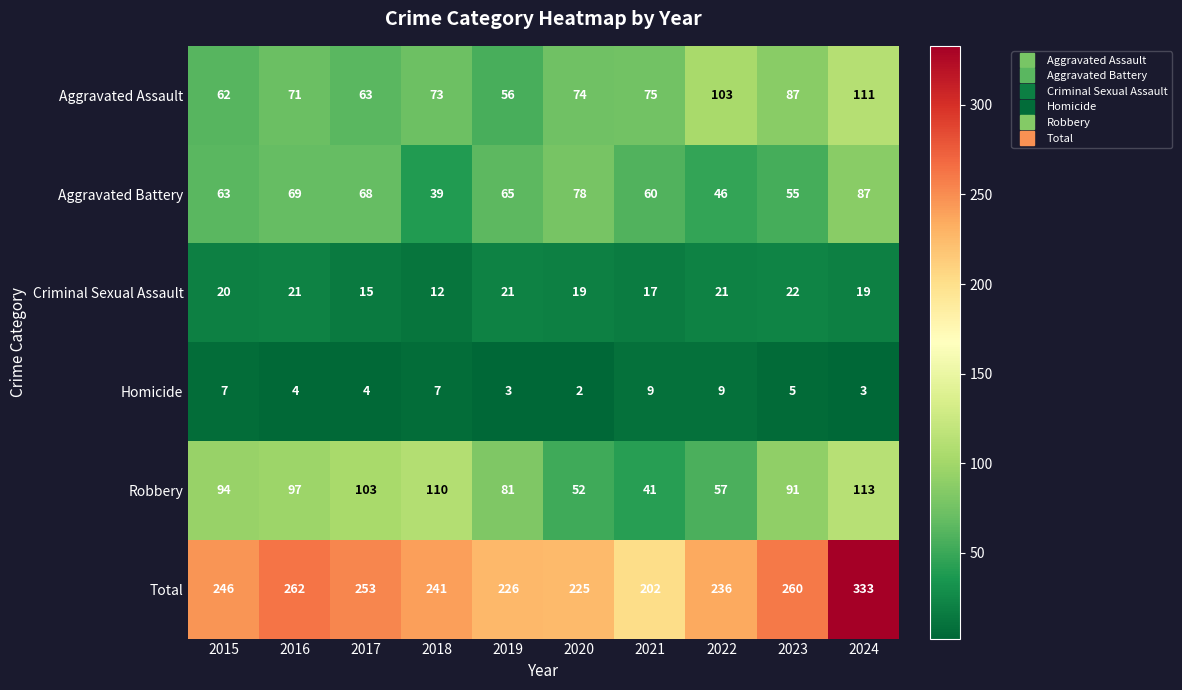

The Aggravated Assault series shows 111 at 2024. True or false?

True